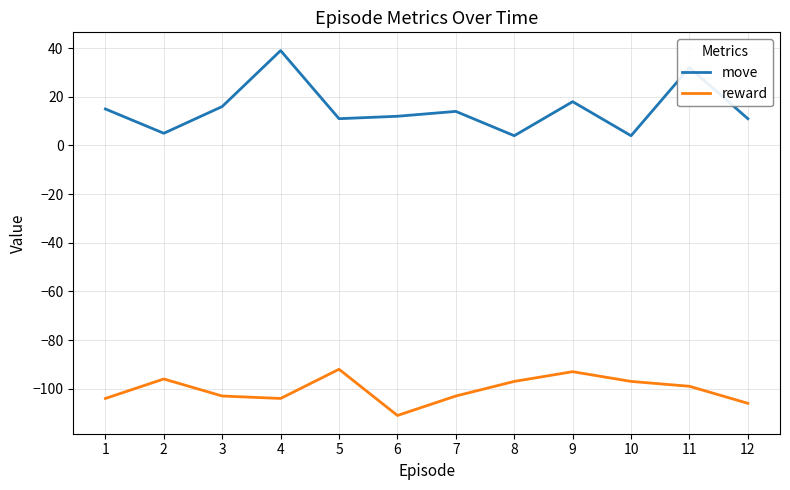

What is the difference between the maximum and minimum values in the reward series?

19